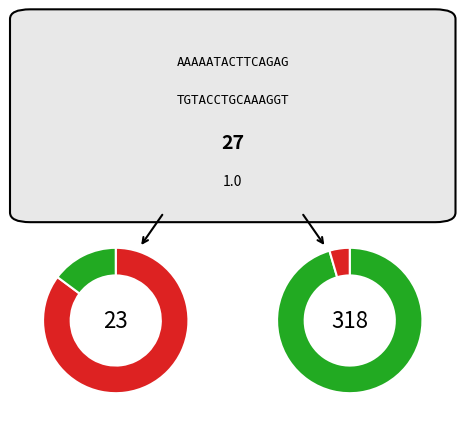

To the nearest percent, what percentage of the pie is 4?

3%